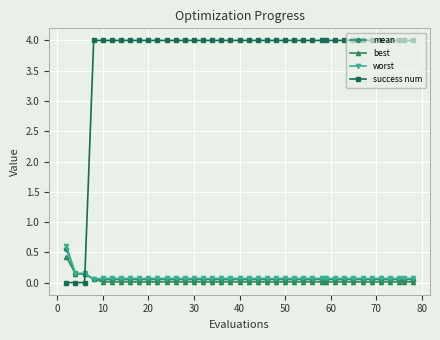

What is the greatest value displayed?

4.0